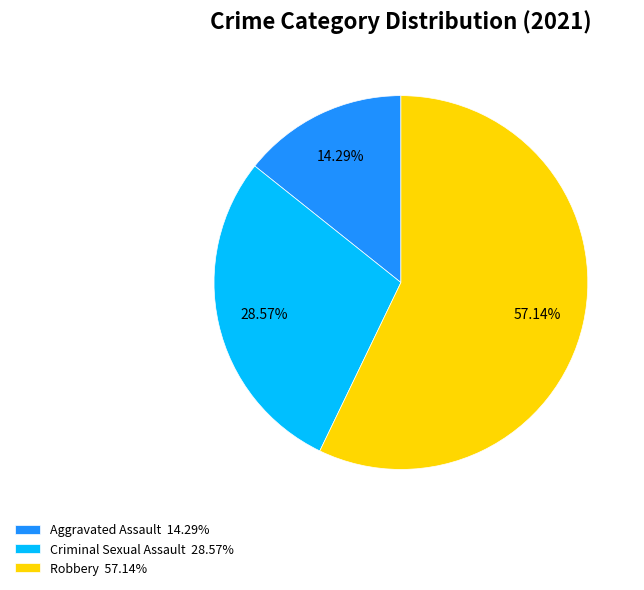

Between Criminal Sexual Assault 28.57% and Robbery 57.14%, which is larger?

Robbery 57.14%